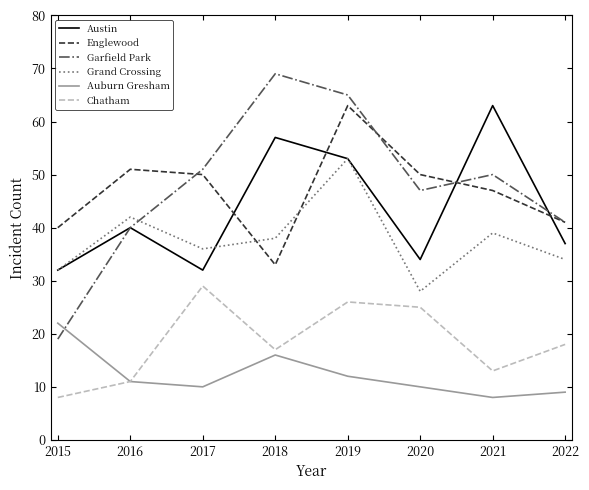

True or false: Garfield Park has a value of 47 at 2020.

True